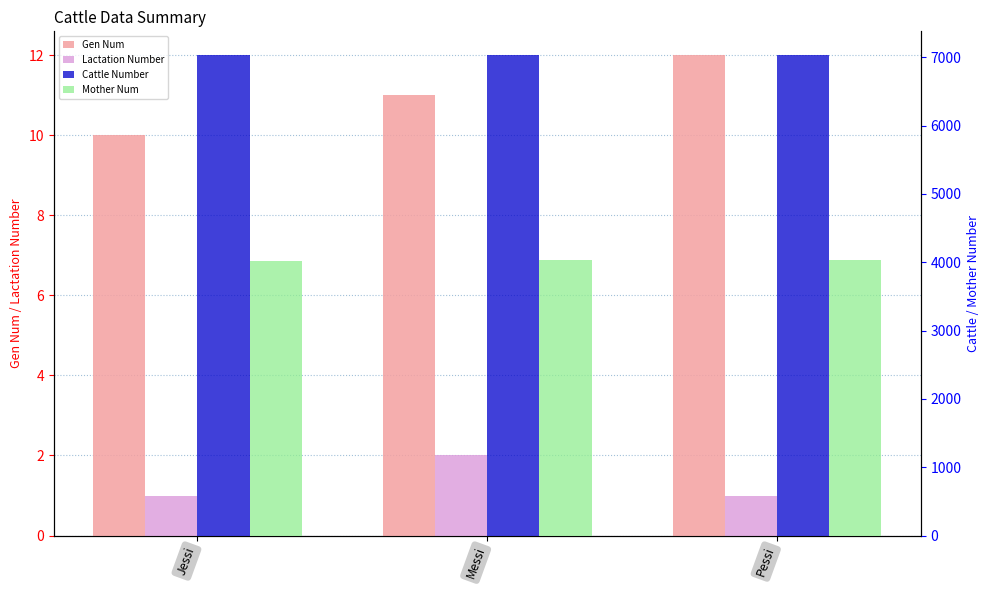

What is the difference between the Gen Num values at Messi and Pessi?

1